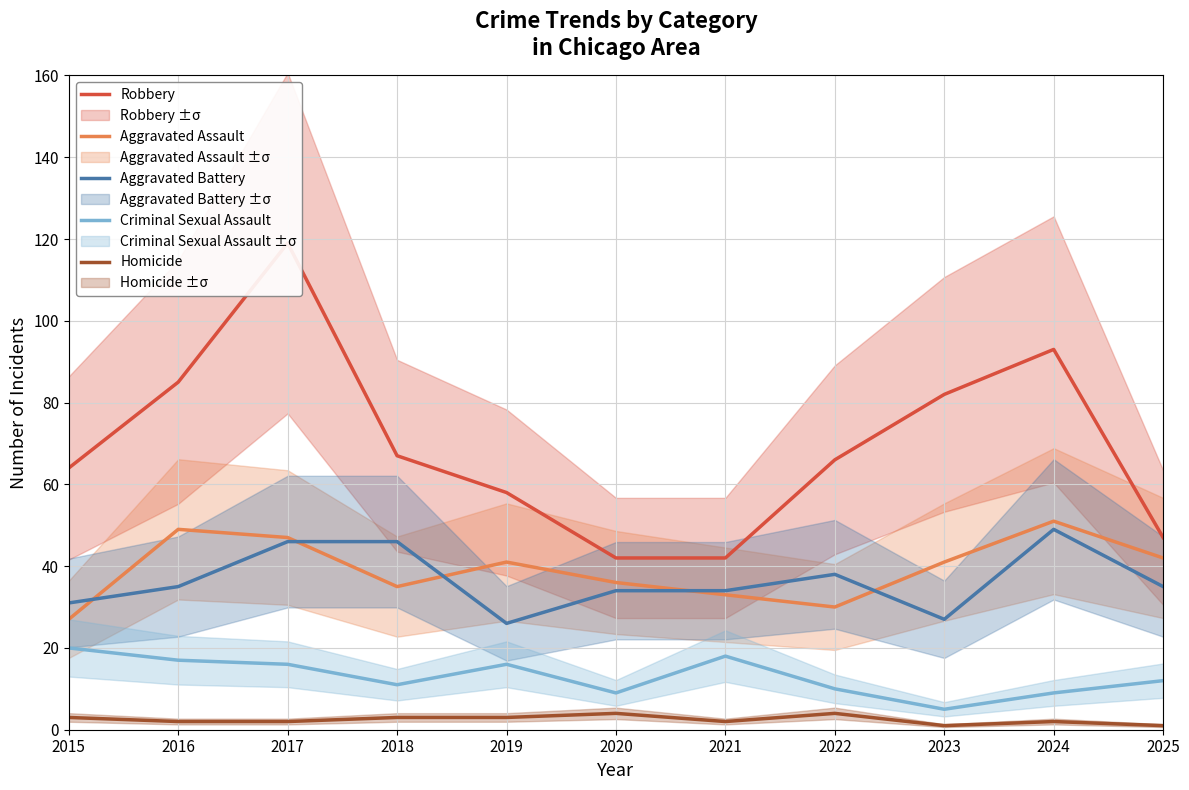

Which series has the largest total across all categories?

Robbery